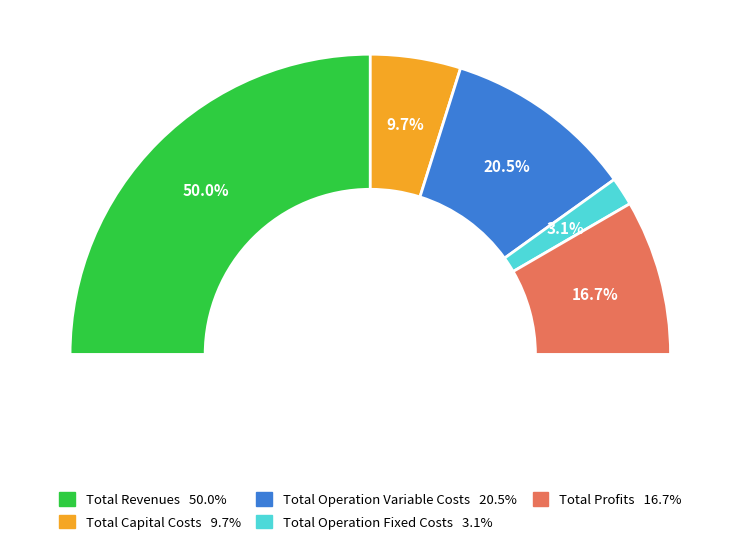

Is Total Operation Variable Costs the majority of the pie?

No